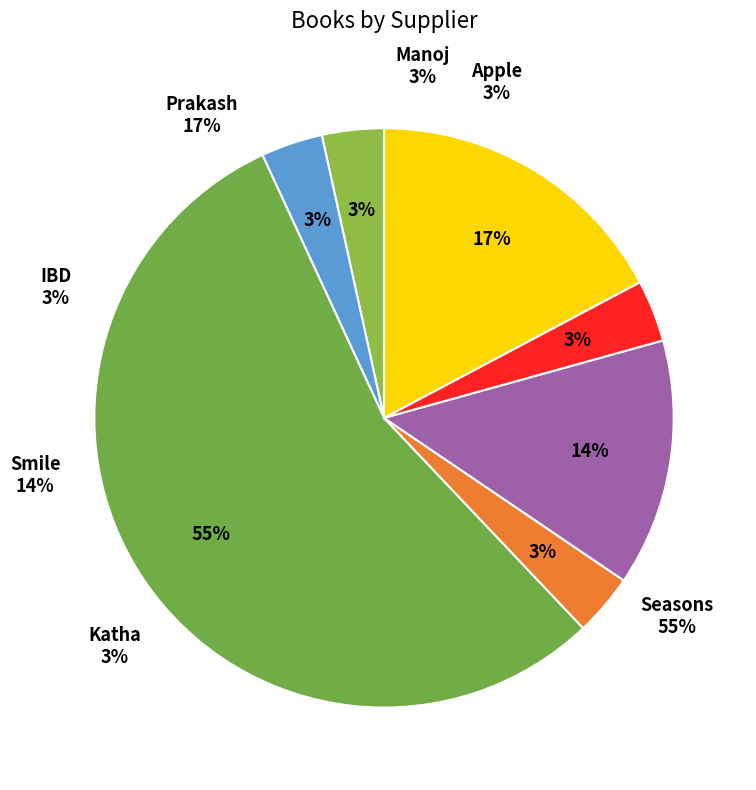

Approximately how many times larger is the value at Katha compared to Prakash?

0.2